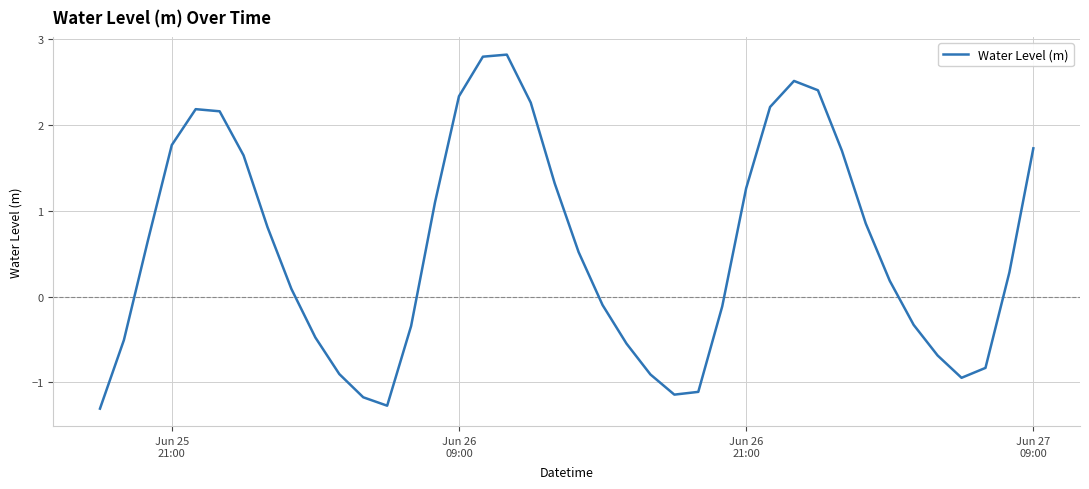

Count the number of data series in this chart.

1